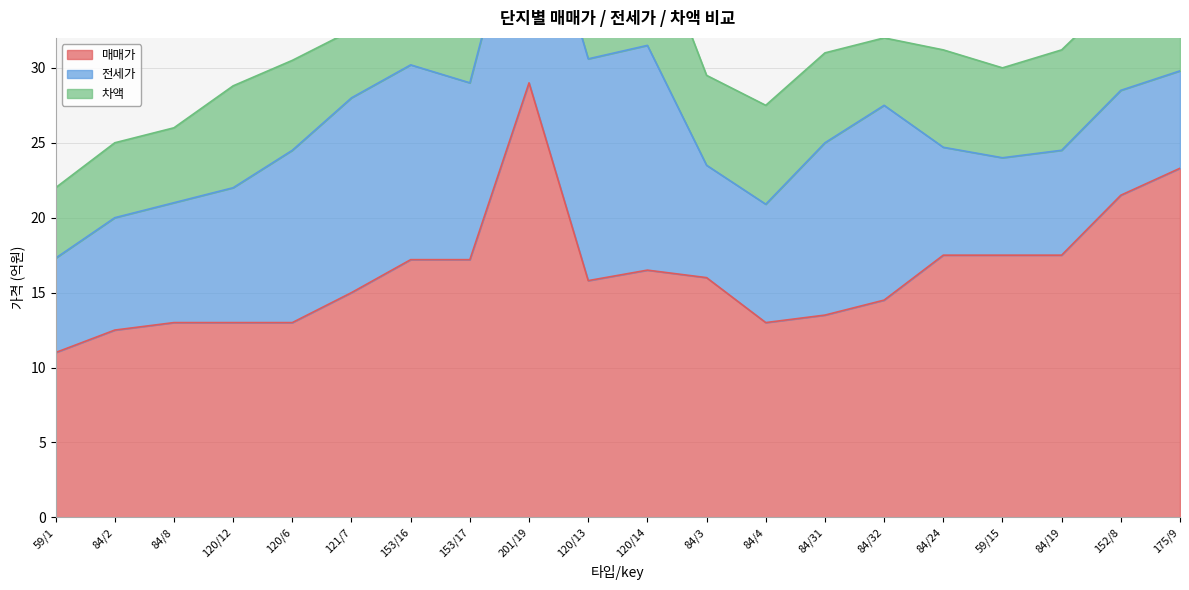

True or false: 차액 and 매매가 intersect in this chart.

False